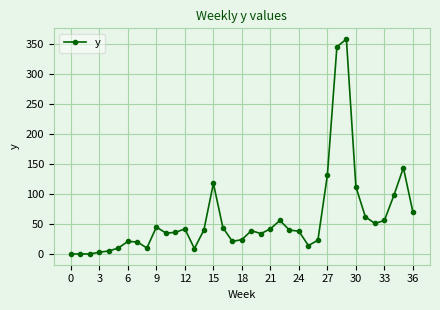

How many lines are shown in the chart?

1